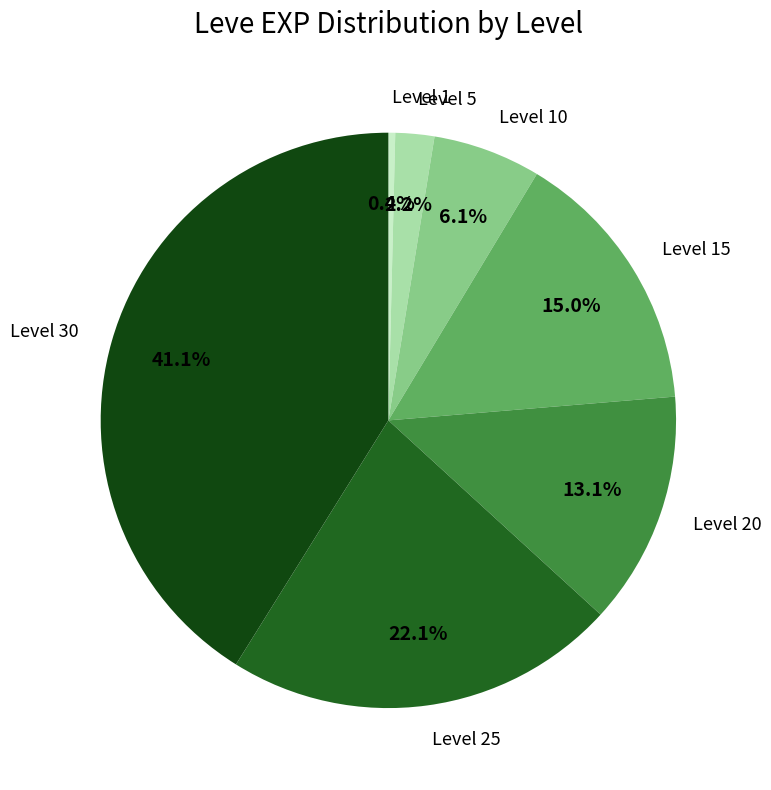

How many slices are in this pie chart?

7